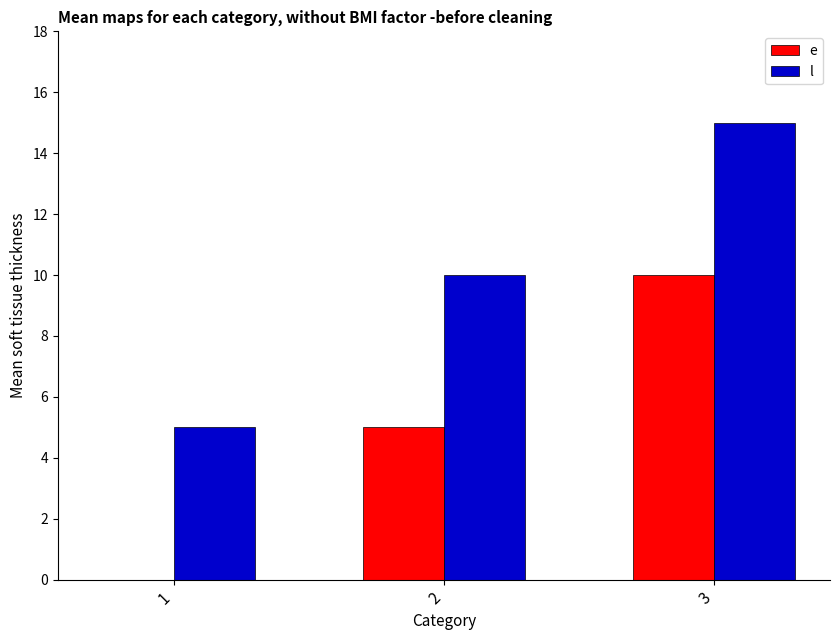

At which category is the sum across all series the highest?

3